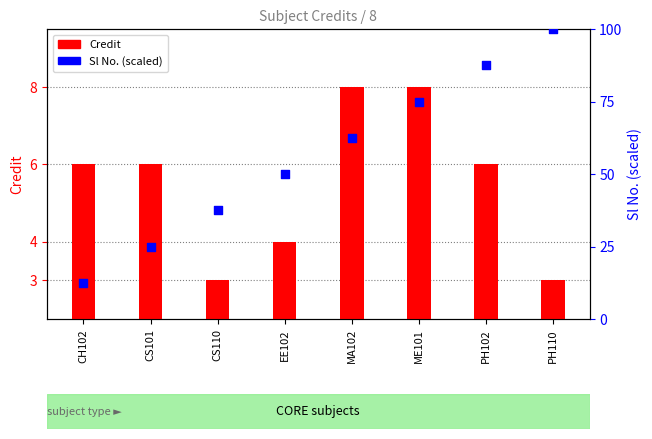

At how many categories does at least one series exceed 44?

5